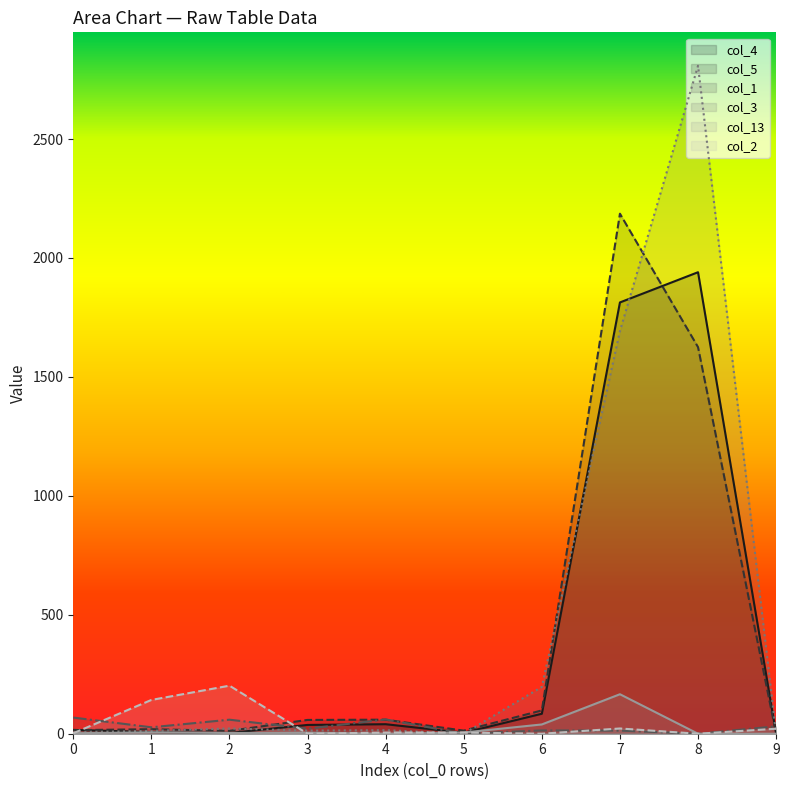

How many data points in col_3 are less than 15?

5